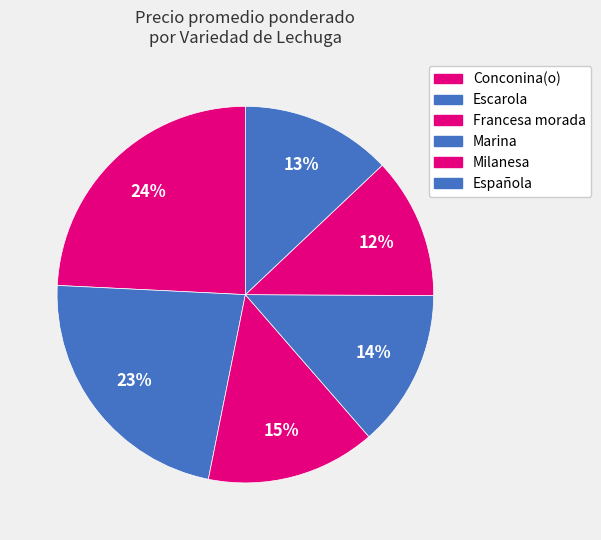

What is the largest slice in the pie chart?

Conconina(o)